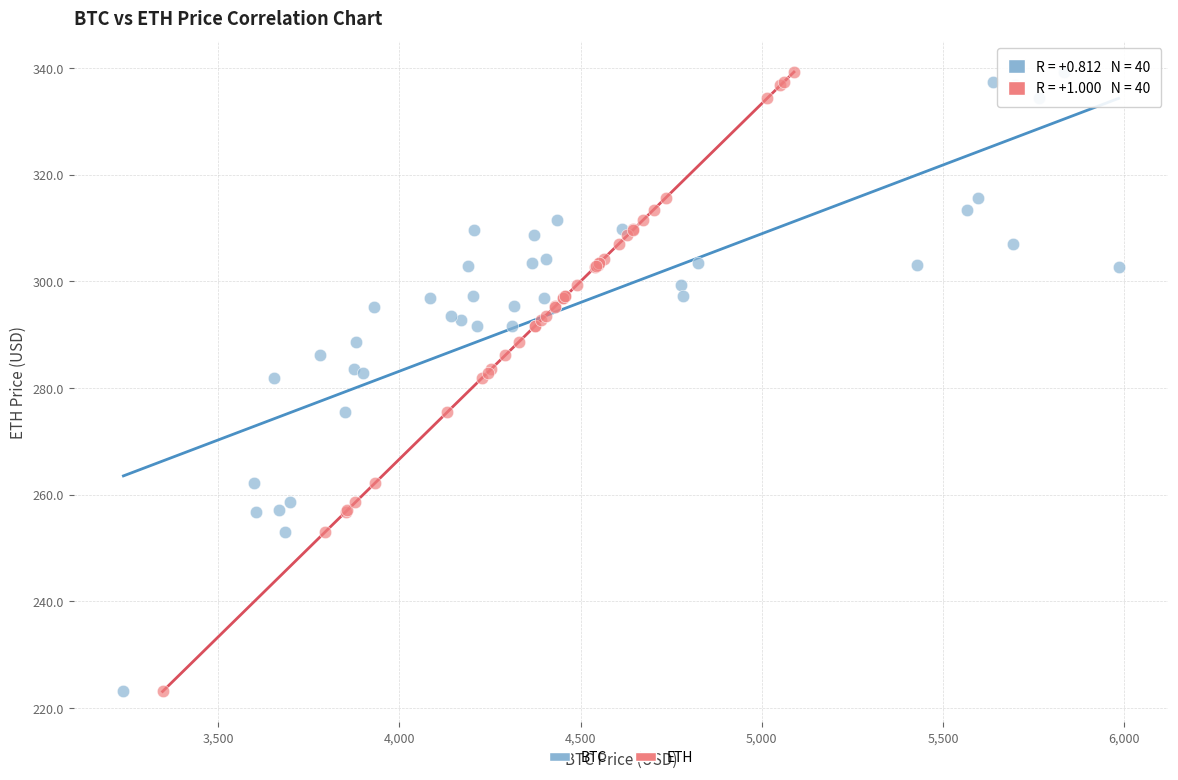

What are all the series names shown in the legend?

BTC, ETH